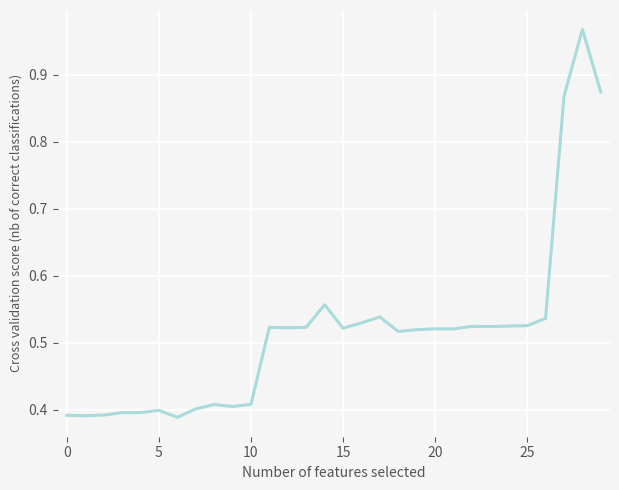

What is the smallest value displayed?

0.4